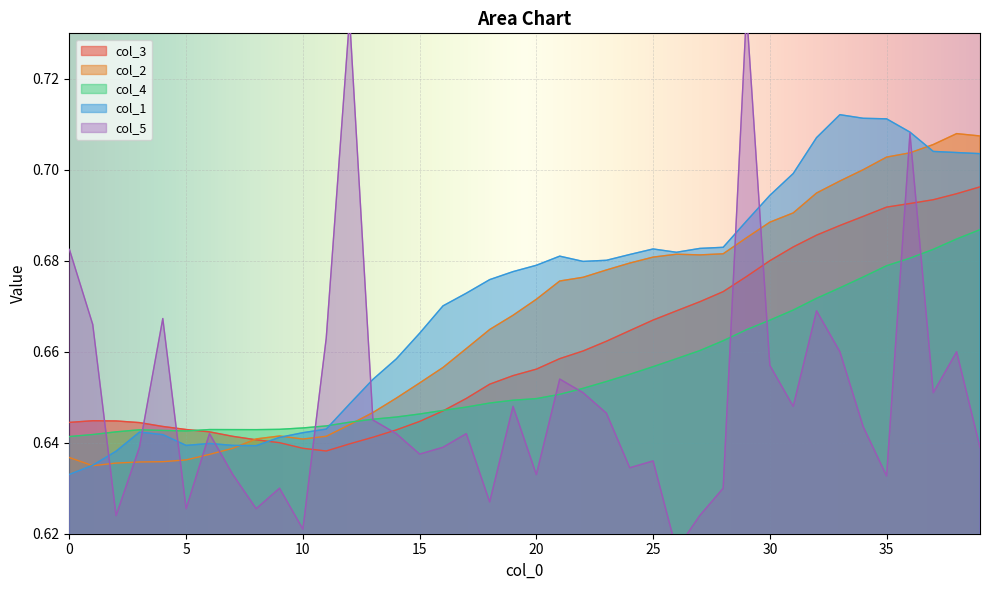

Reading left to right, transcribe all the data shown in this chart.

col_3: 0.6	0.6	0.6	0.6	0.6	0.6	0.6	0.6	0.6	0.6	0.6	0.6	0.6	0.6	0.6	0.6	0.6	0.6	0.7	0.7	0.7	0.7	0.7	0.7	0.7	0.7	0.7	0.7	0.7	0.7	0.7	0.7	0.7	0.7	0.7	0.7	0.7	0.7	0.7	0.7
col_2: 0.6	0.6	0.6	0.6	0.6	0.6	0.6	0.6	0.6	0.6	0.6	0.6	0.6	0.6	0.6	0.7	0.7	0.7	0.7	0.7	0.7	0.7	0.7	0.7	0.7	0.7	0.7	0.7	0.7	0.7	0.7	0.7	0.7	0.7	0.7	0.7	0.7	0.7	0.7	0.7
col_4: 0.6	0.6	0.6	0.6	0.6	0.6	0.6	0.6	0.6	0.6	0.6	0.6	0.6	0.6	0.6	0.6	0.6	0.6	0.6	0.6	0.6	0.7	0.7	0.7	0.7	0.7	0.7	0.7	0.7	0.7	0.7	0.7	0.7	0.7	0.7	0.7	0.7	0.7	0.7	0.7
col_1: 0.6	0.6	0.6	0.6	0.6	0.6	0.6	0.6	0.6	0.6	0.6	0.6	0.6	0.7	0.7	0.7	0.7	0.7	0.7	0.7	0.7	0.7	0.7	0.7	0.7	0.7	0.7	0.7	0.7	0.7	0.7	0.7	0.7	0.7	0.7	0.7	0.7	0.7	0.7	0.7
col_5: 0.7	0.7	0.6	0.6	0.7	0.6	0.6	0.6	0.6	0.6	0.6	0.7	0.7	0.6	0.6	0.6	0.6	0.6	0.6	0.6	0.6	0.7	0.7	0.6	0.6	0.6	0.6	0.6	0.6	0.7	0.7	0.6	0.7	0.7	0.6	0.6	0.7	0.7	0.7	0.6